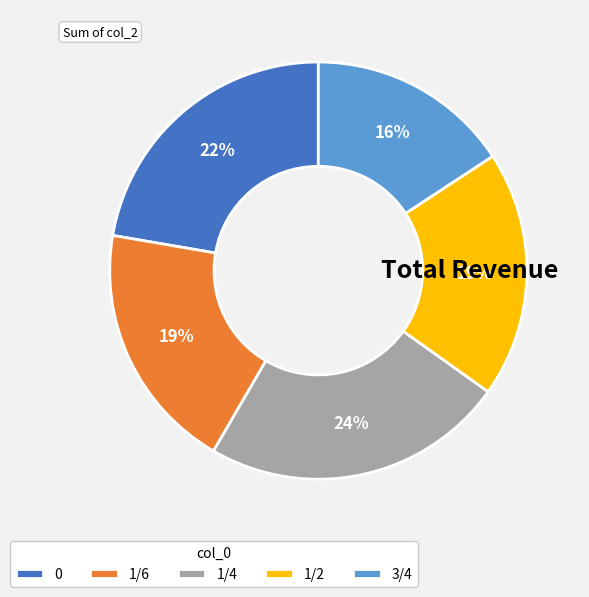

Combined, do 1/6 and 1/4 account for over 50%?

No